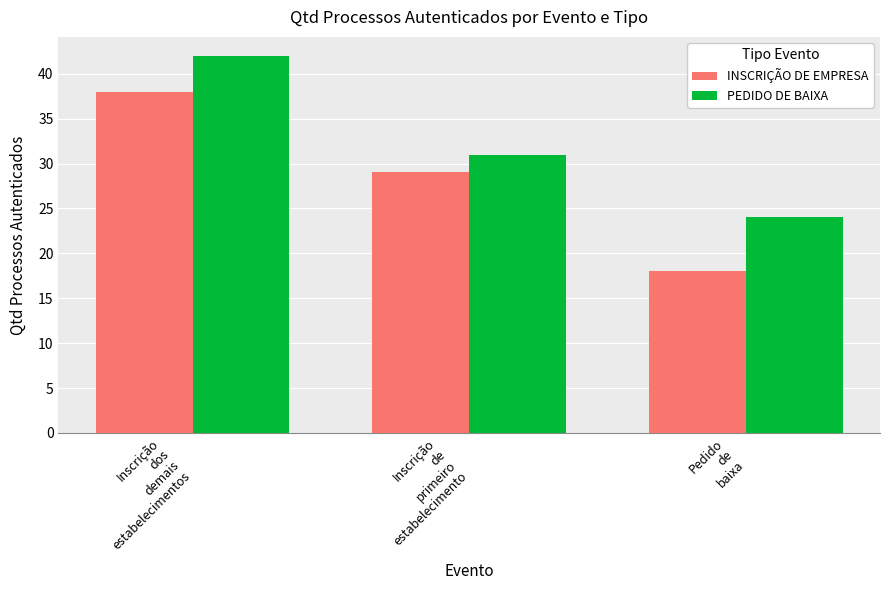

What are all the series names shown in the legend?

INSCRIÇÃO DE EMPRESA, PEDIDO DE BAIXA